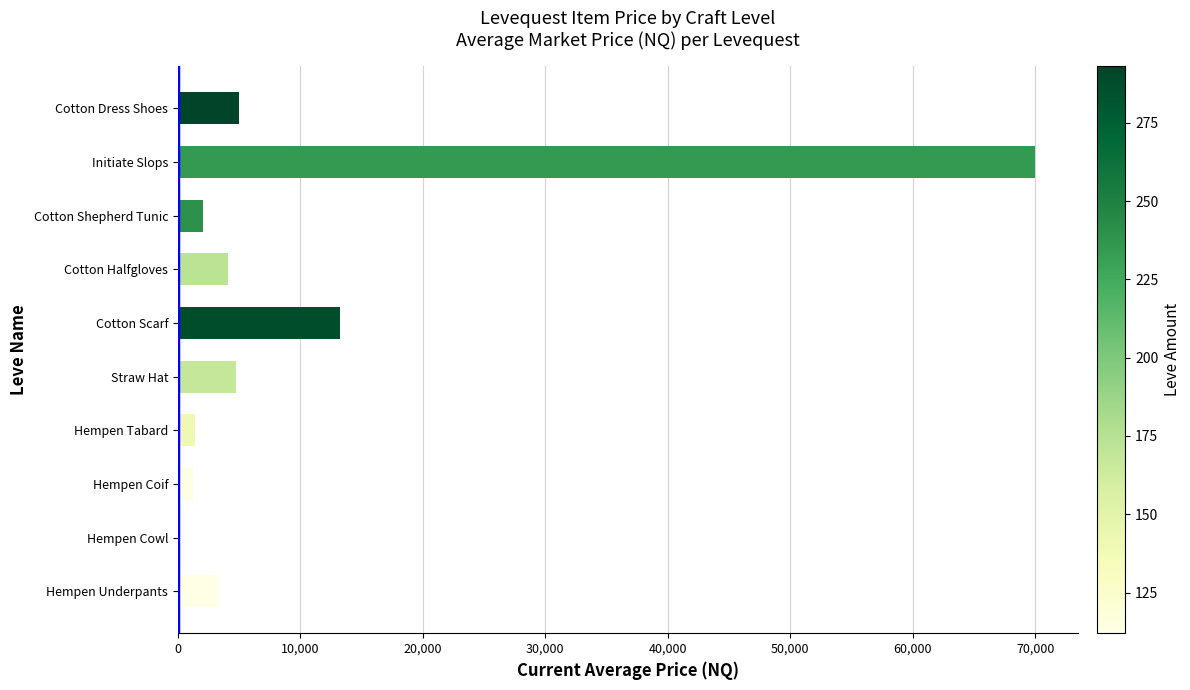

True or false: the data shows 4080 at Cotton Halfgloves.

True